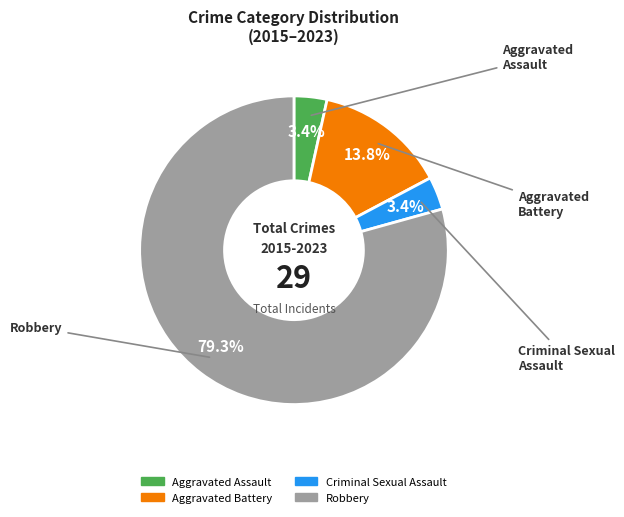

Between Criminal Sexual Assault and Robbery, which is larger?

Robbery